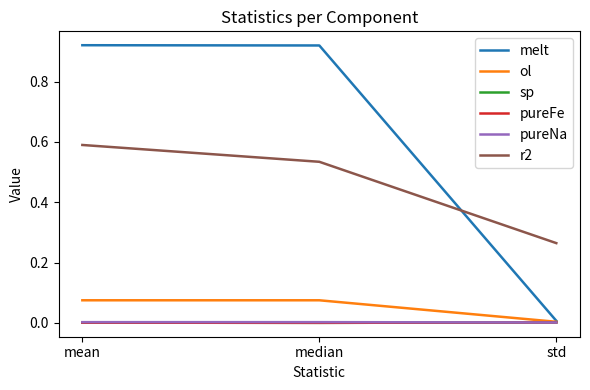

Which series has the largest range (max minus min)?

melt